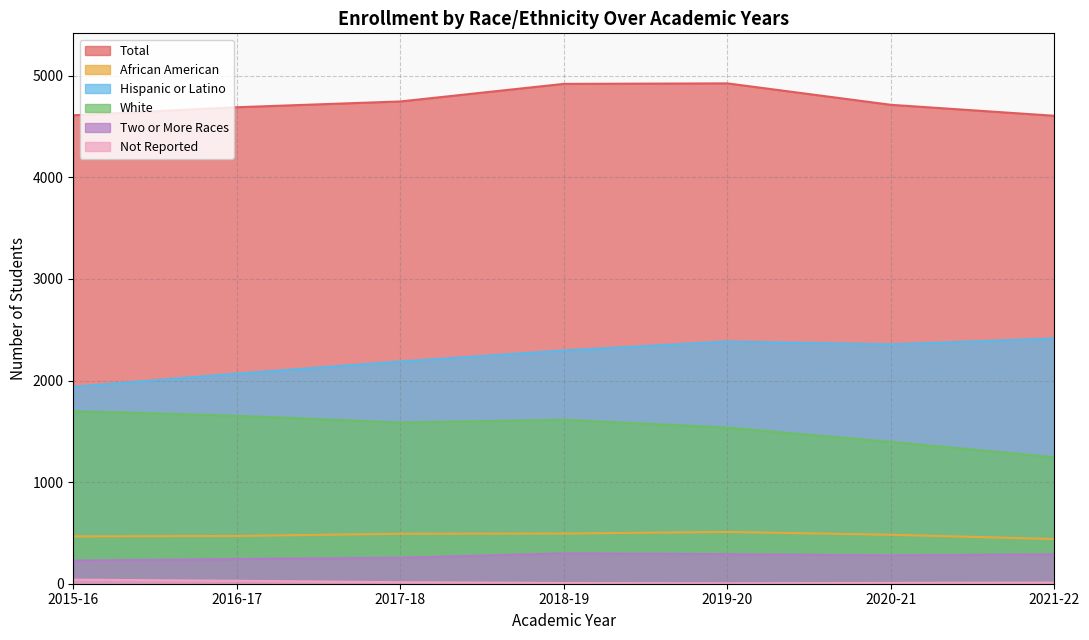

Where is African American nearest to the value 475?

2020-21